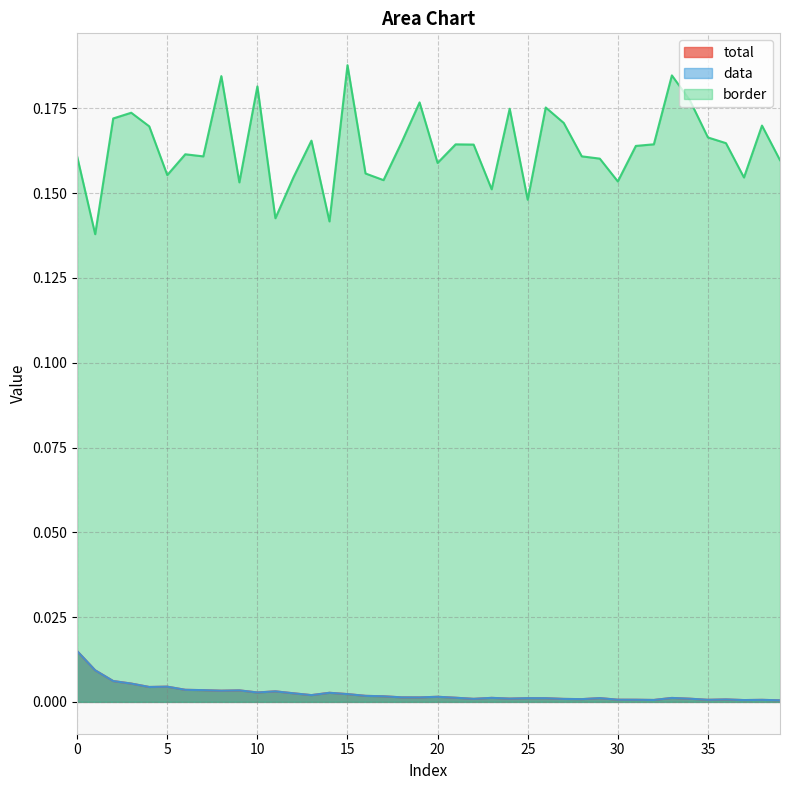

In total, how many points are lower than both neighbors (excluding endpoints)?

11